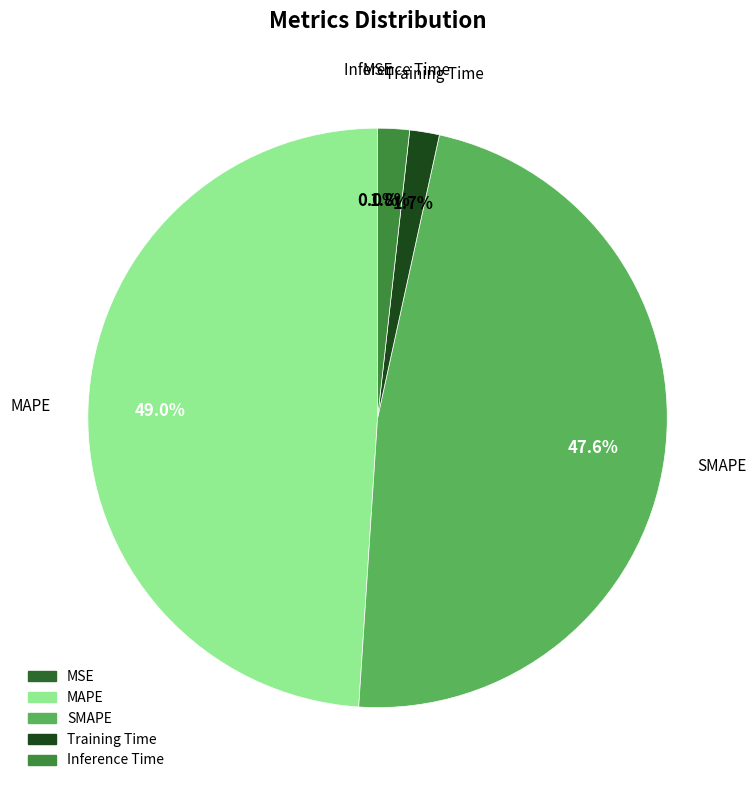

Which has a higher value, SMAPE or Training Time?

SMAPE